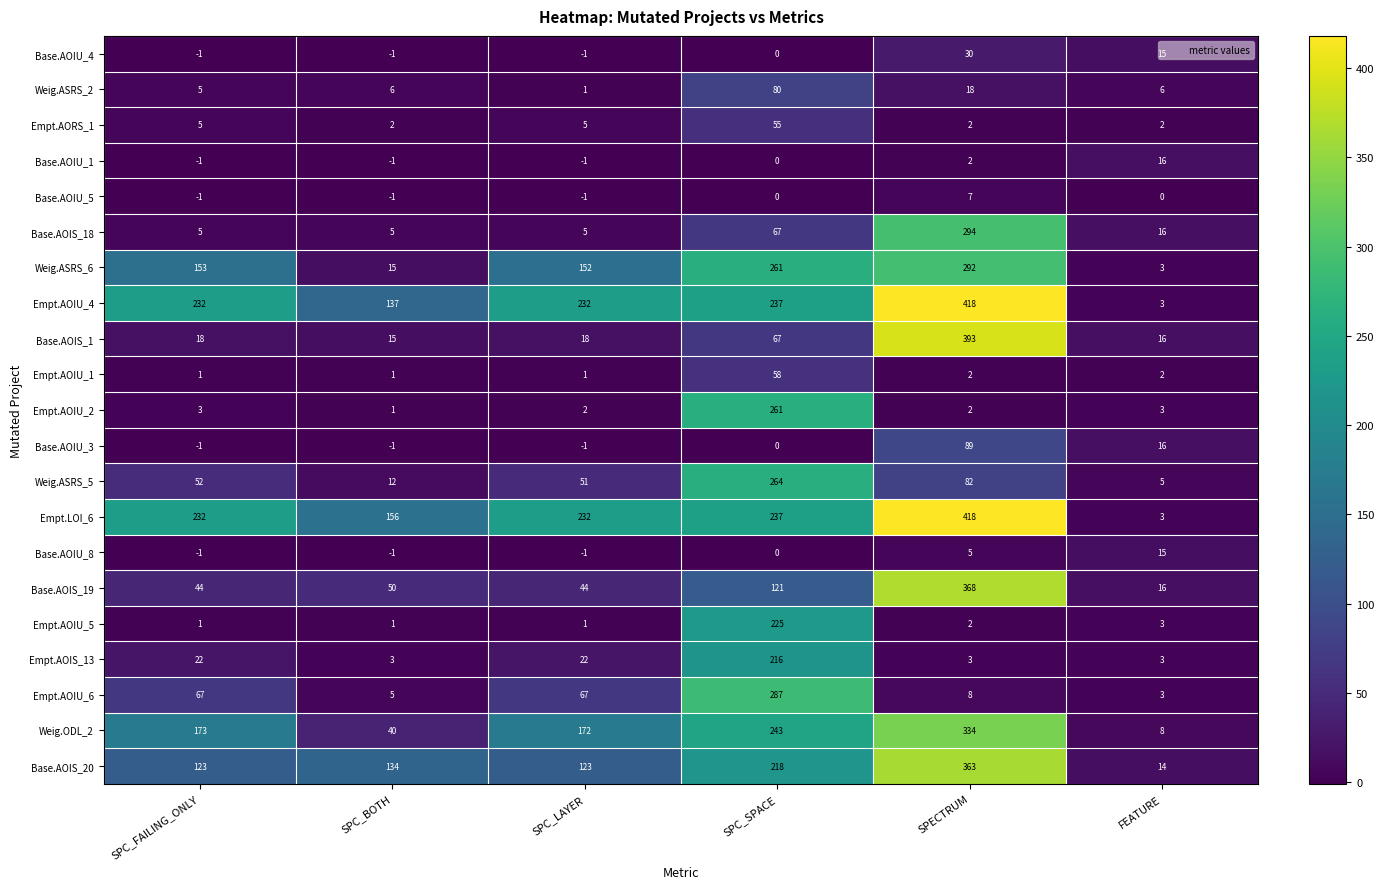

At which category is the sum across all series the highest?

SPECTRUM